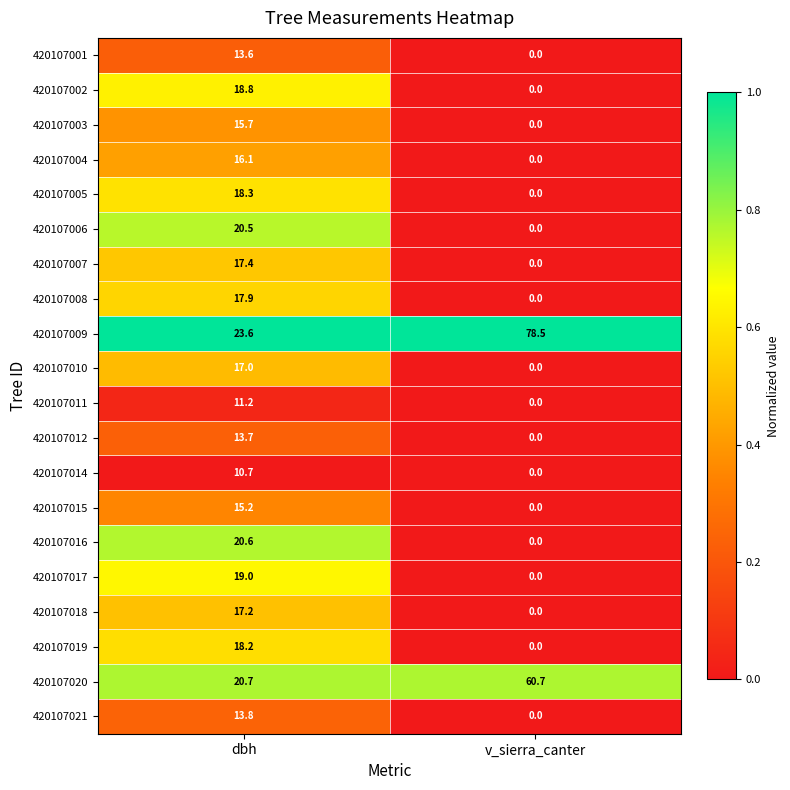

Where is 420107016 nearest to the value 10?

v_sierra_canter